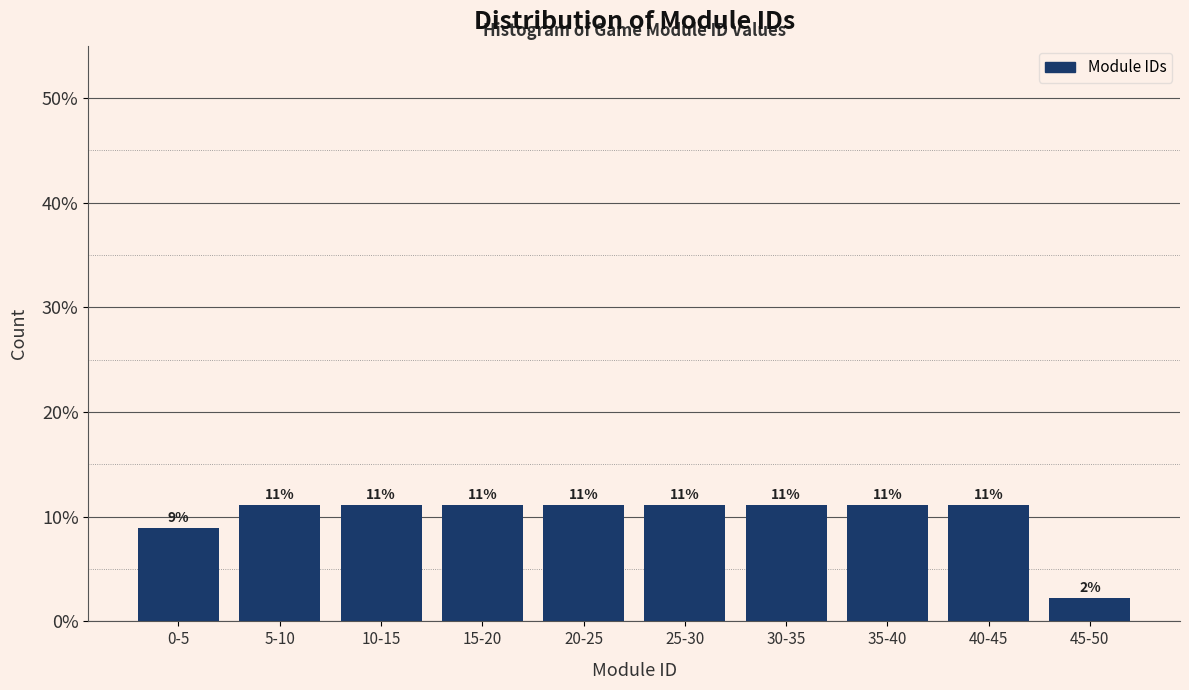

How many bars are there in total?

10